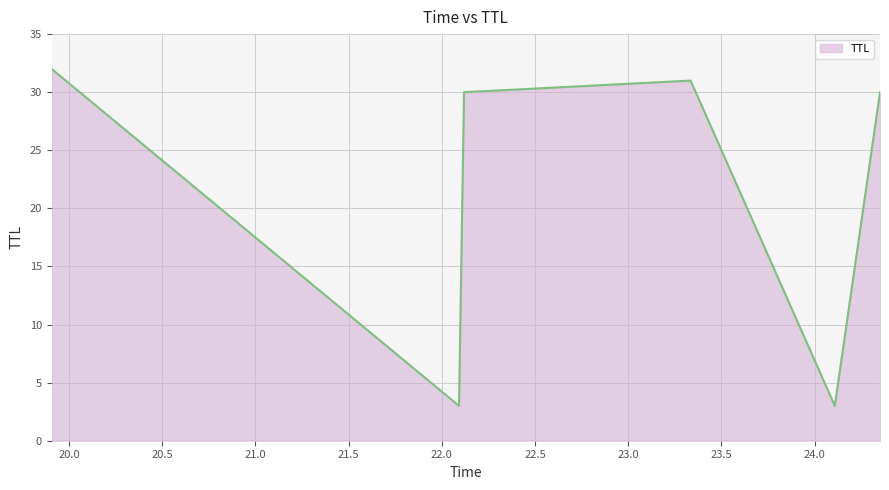

True or false: there are more than 1 points higher than both neighbors.

False